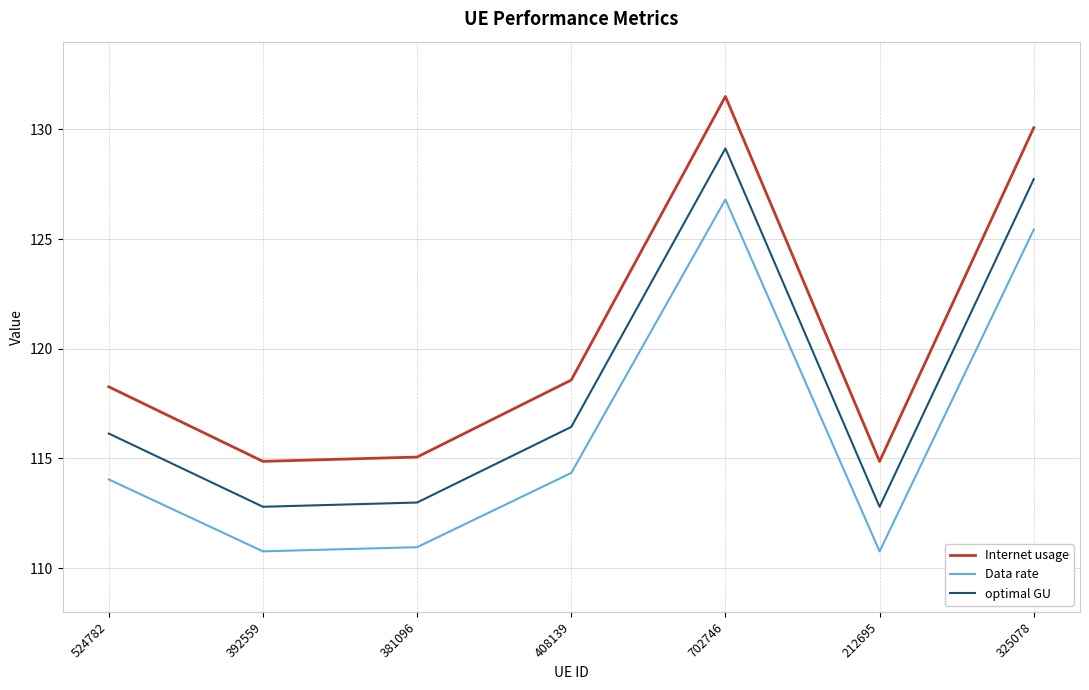

True or false: Data rate and Internet usage cross at least once.

False